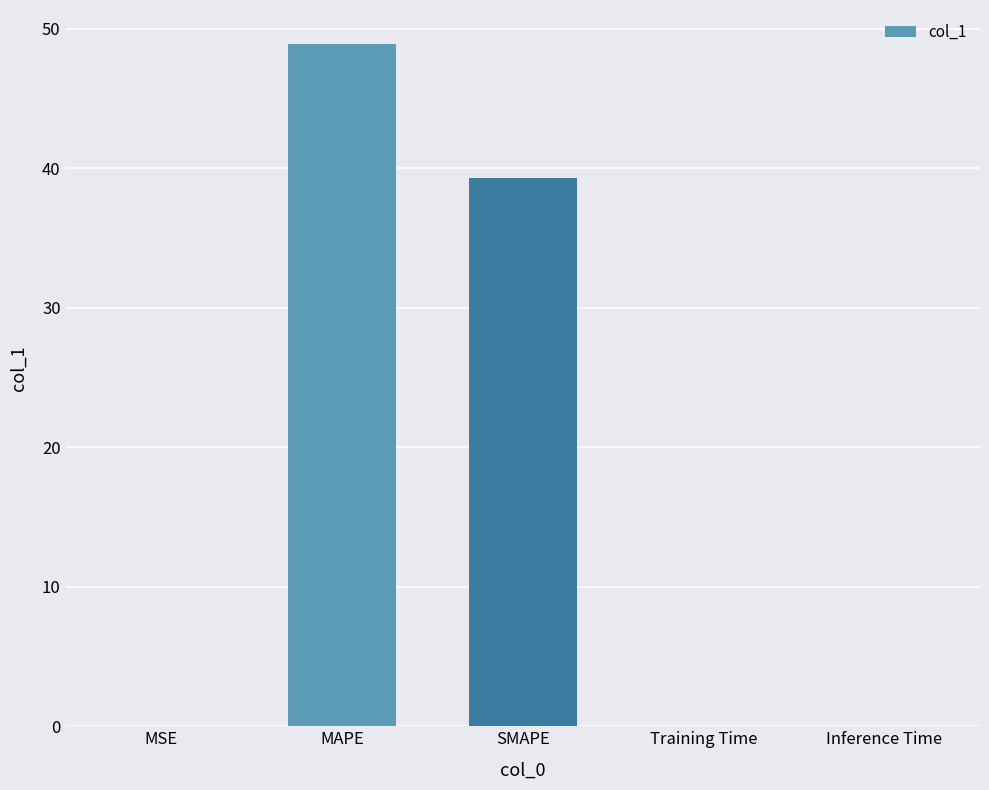

Which category has the highest value across all series?

MAPE